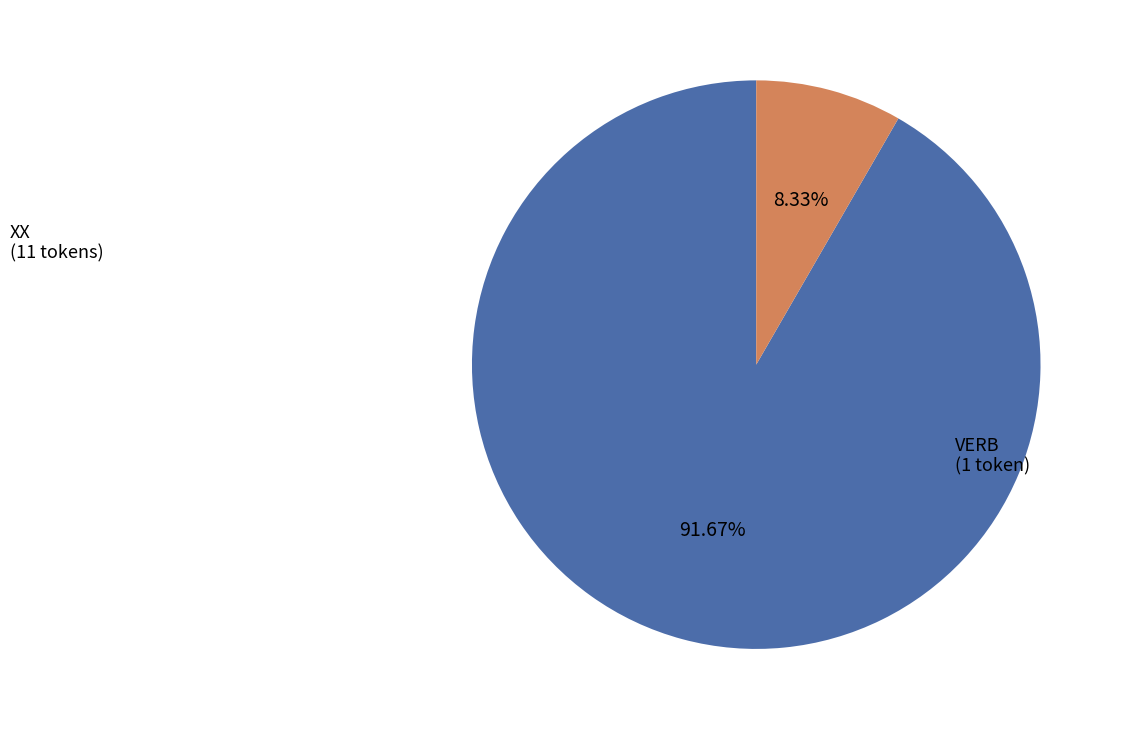

Is there a majority slice in this chart?

Yes